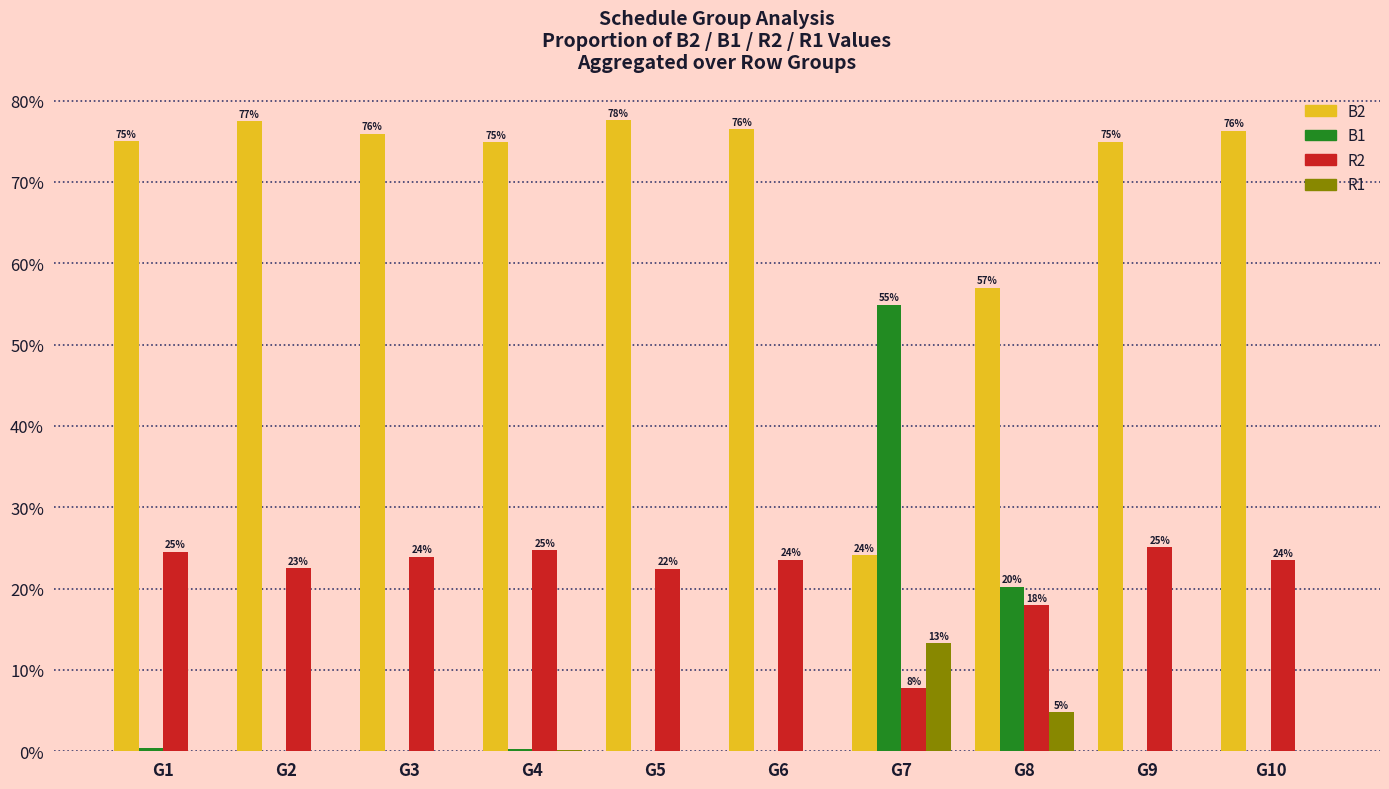

What is the average value of the B1 series?

7.6